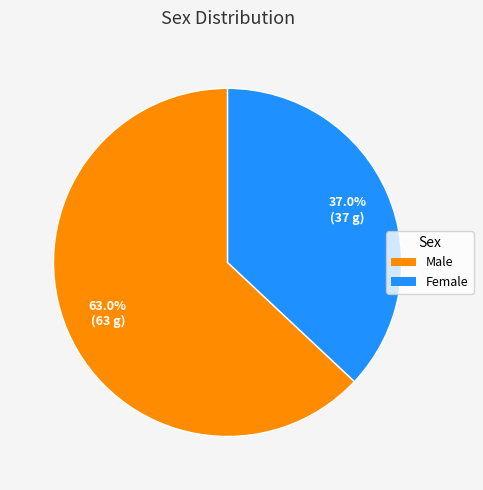

Does any single category account for the majority?

Yes